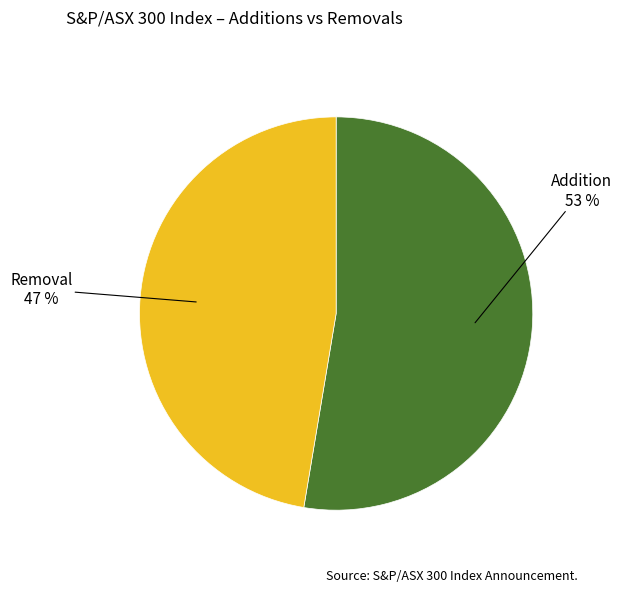

To the nearest percent, what is the average slice percentage?

50%